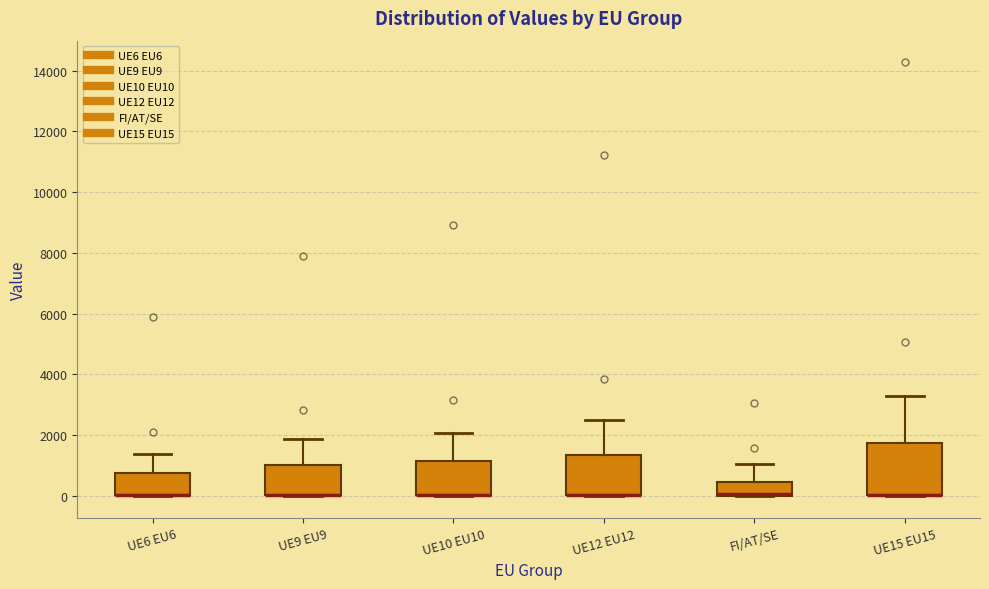

Where is the lower edge of the box for UE10 EU10 on the y-axis? The values are not printed on the chart, so give them approximately, as read against the axis.

0